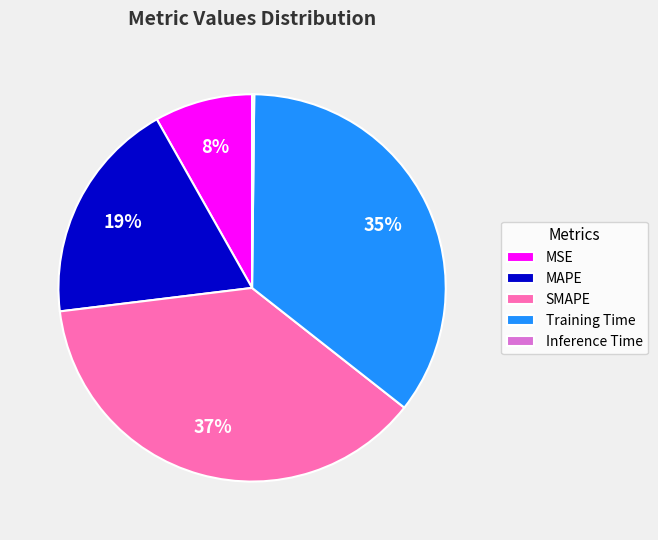

True or false: SMAPE accounts for 37% of the total.

True